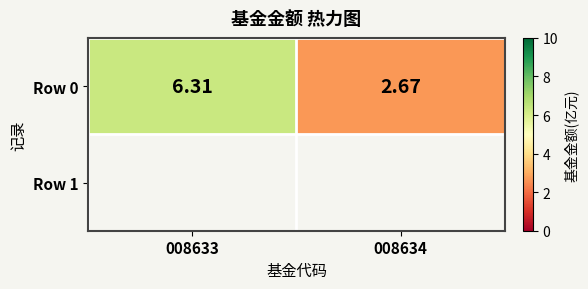

True or false: the data shows 6.3 at 008633.

True